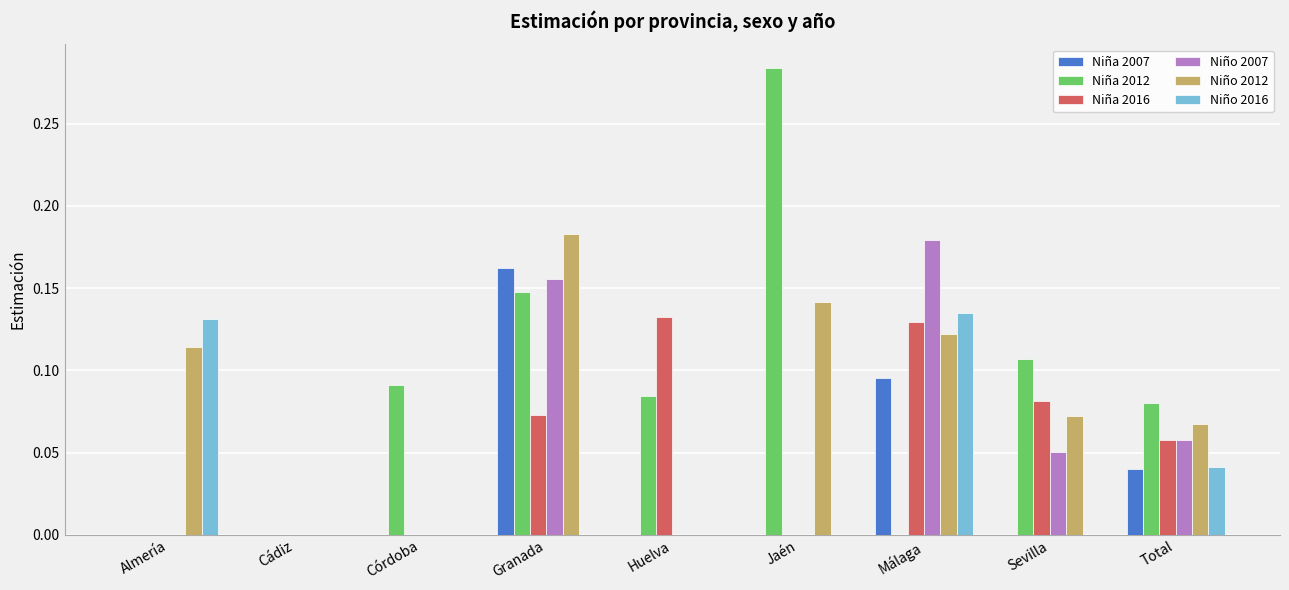

How many Niña 2016 values are between 0 and 1?

9